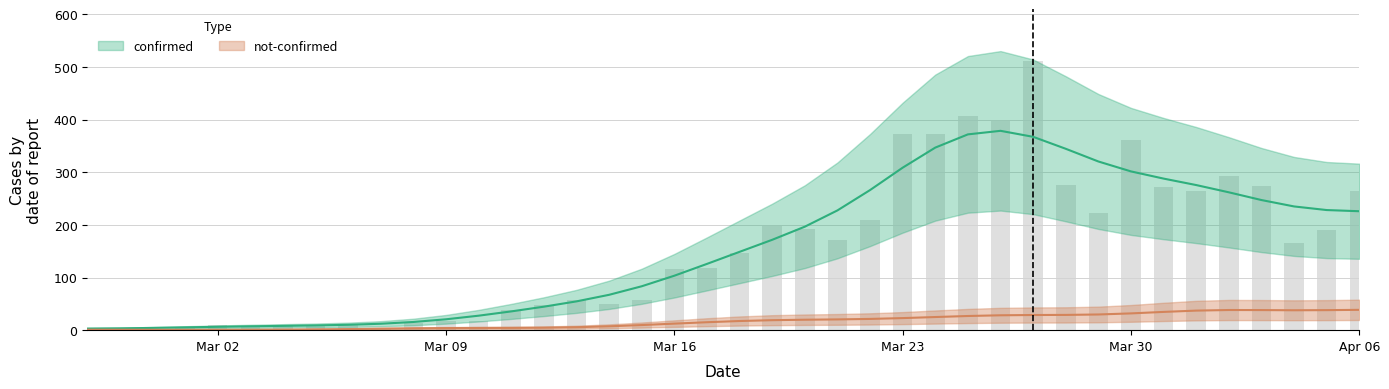

What is the label of the 26th bar from the left?

Mar 23